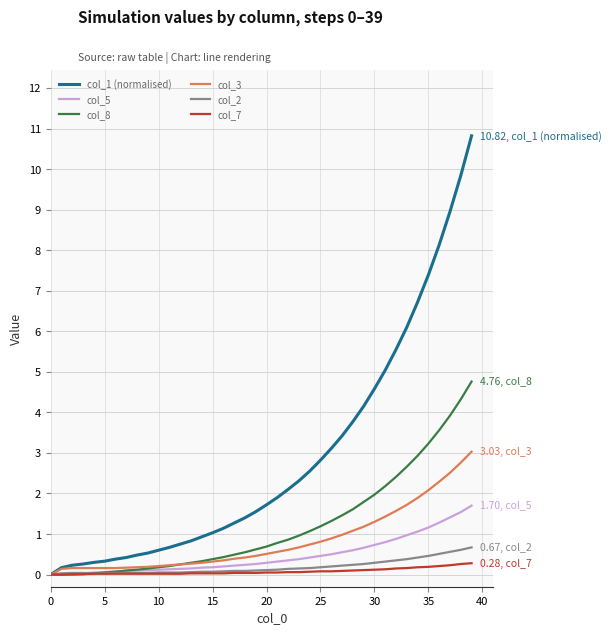

What is the average value of the col_2 series?

0.2